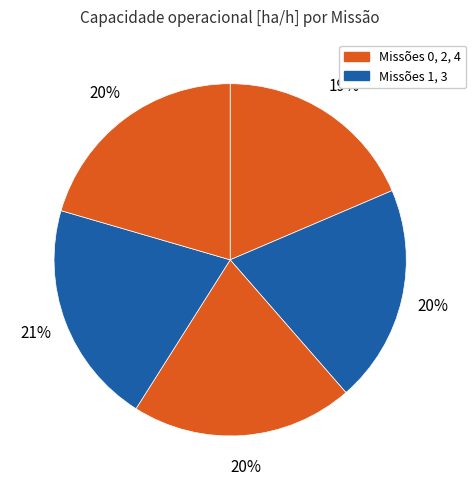

How many slices are in this pie chart?

5